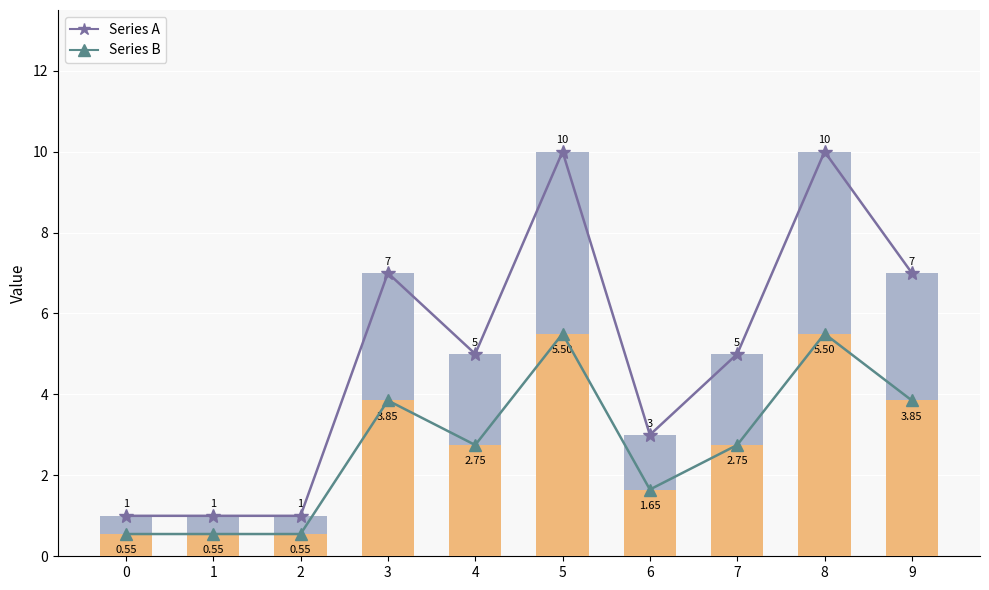

Where does the Series A series first go above 5?

3